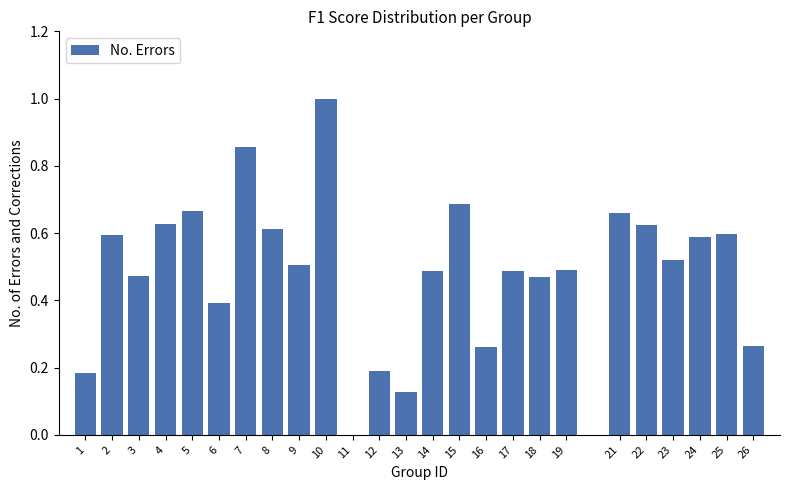

Which category has the highest value across all series?

10